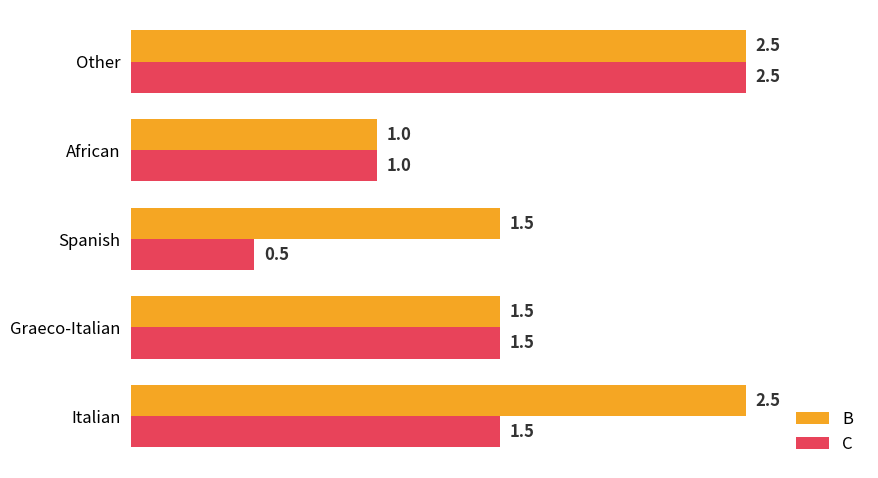

What are all the series names shown in the legend?

B, C